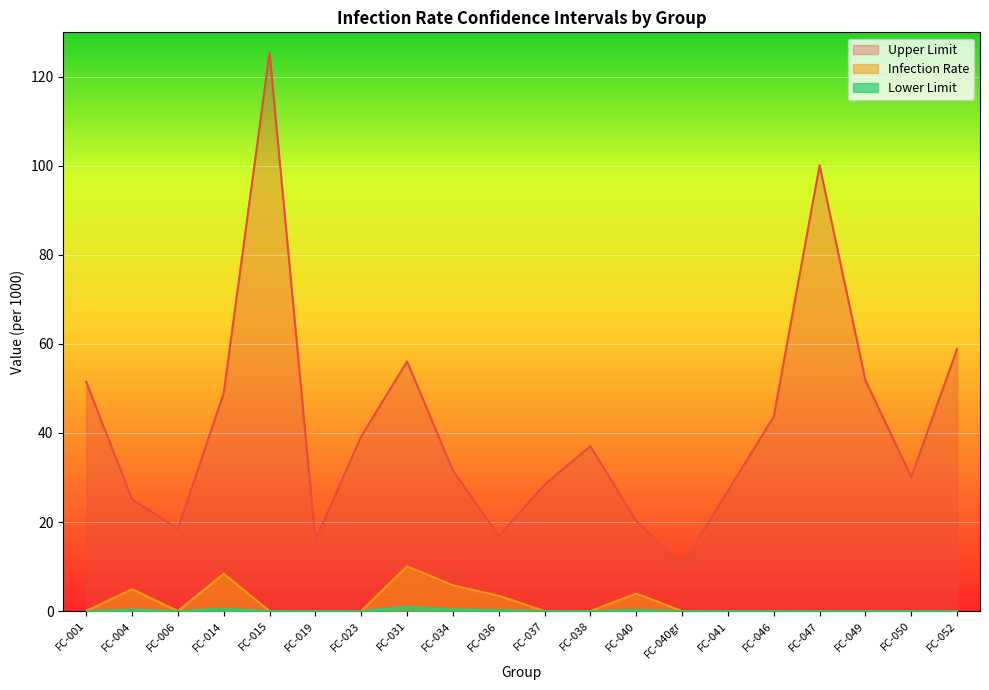

Reading left to right, extract all data points from this chart.

Infection Rate: FC-001=0.0	FC-004=4.9	FC-006=0.0	FC-014=8.4	FC-015=0.0	FC-019=0.0	FC-023=0.0	FC-031=10.1	FC-034=5.8	FC-036=3.4	FC-037=0.0	FC-038=0.0	FC-040=3.9	FC-040gr=0.0	FC-041=0.0	FC-046=0.0	FC-047=0.0	FC-049=0.0	FC-050=0.0	FC-052=0.0
Lower Limit: FC-001=0.0	FC-004=0.3	FC-006=0.0	FC-014=0.5	FC-015=0.0	FC-019=0.0	FC-023=0.0	FC-031=1.0	FC-034=0.4	FC-036=0.2	FC-037=0.0	FC-038=0.0	FC-040=0.2	FC-040gr=0.0	FC-041=0.0	FC-046=0.0	FC-047=0.0	FC-049=0.0	FC-050=0.0	FC-052=0.0
Upper Limit: FC-001=51.5	FC-004=25.1	FC-006=18.5	FC-014=48.9	FC-015=125.4	FC-019=16.0	FC-023=39.2	FC-031=56.1	FC-034=31.6	FC-036=16.9	FC-037=28.4	FC-038=37.0	FC-040=20.2	FC-040gr=10.4	FC-041=27.0	FC-046=43.7	FC-047=100.1	FC-049=51.8	FC-050=30.1	FC-052=58.9